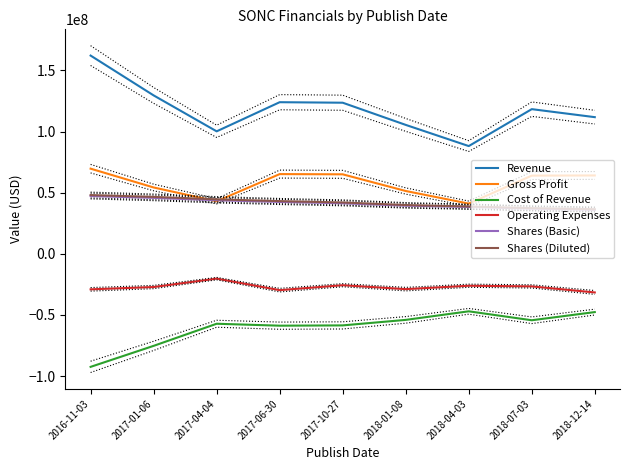

True or false: Revenue and Shares (Diluted) cross at least once.

False